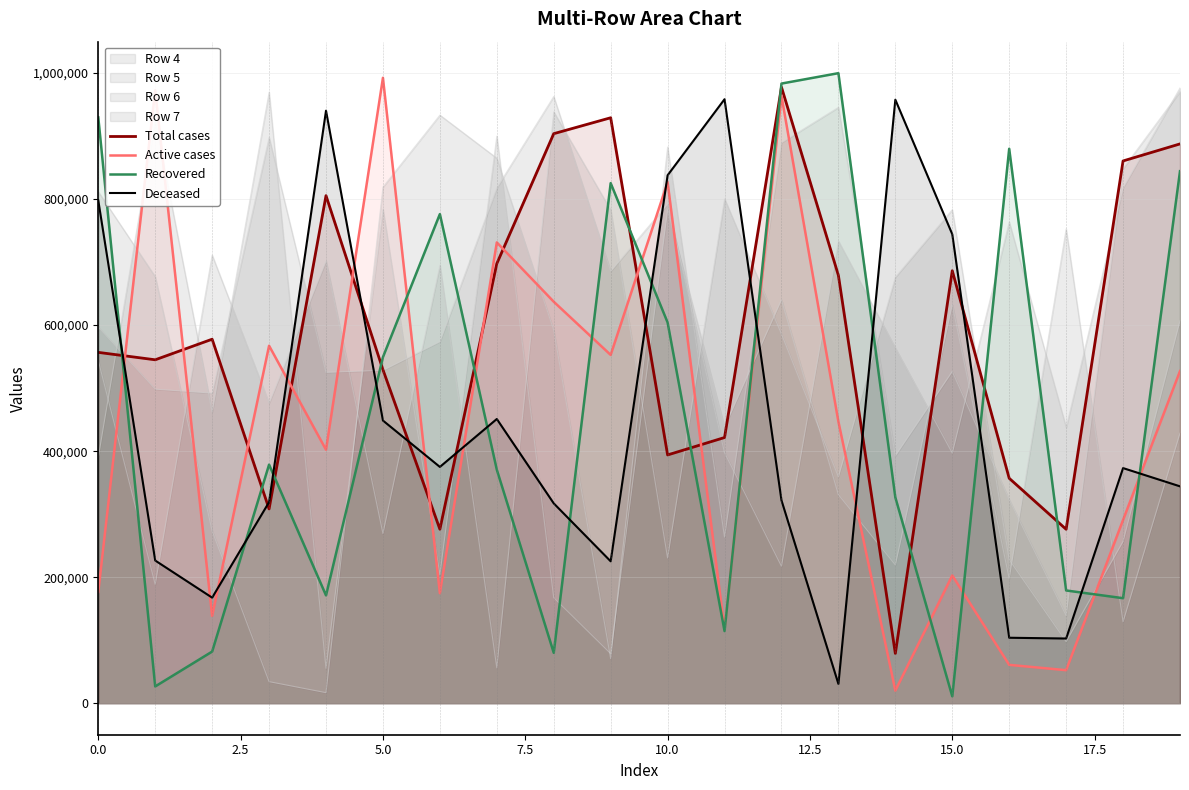

What is the sum of the Total cases values at 19 and 17?

1163526